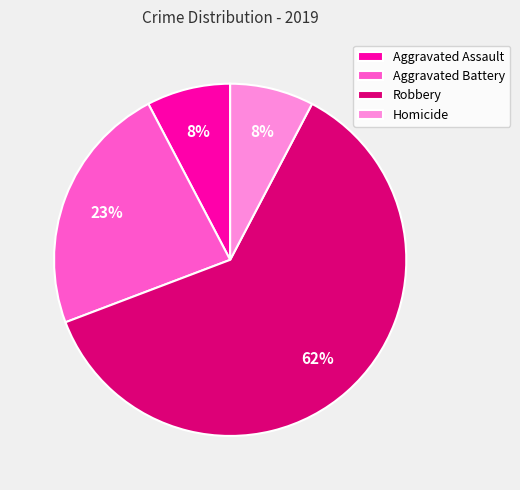

How many slices are in this pie chart?

4